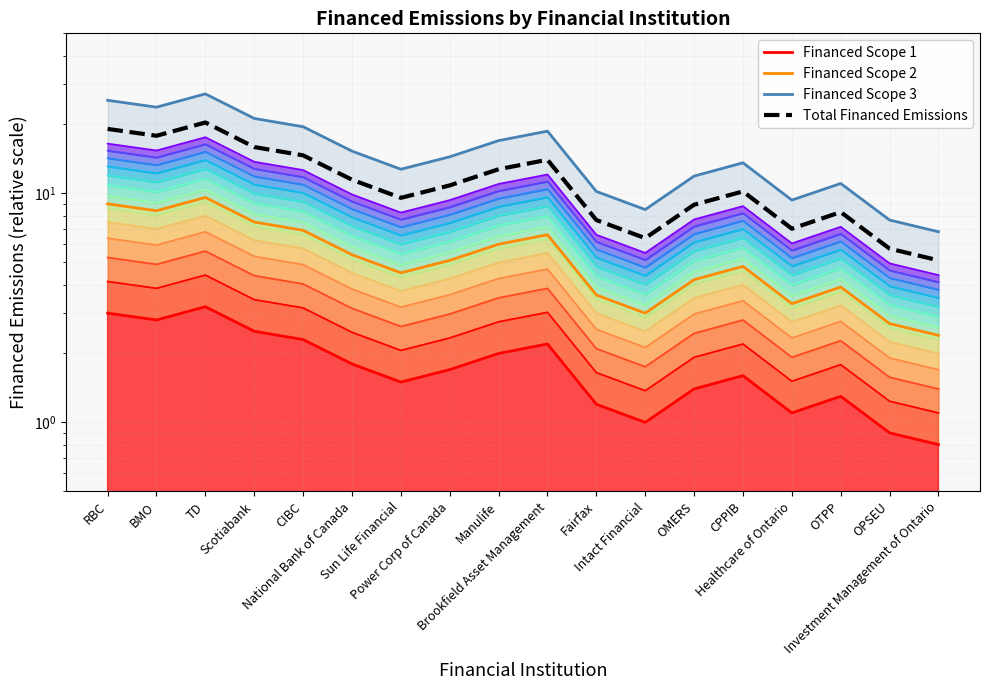

How many lines are shown in the chart?

4